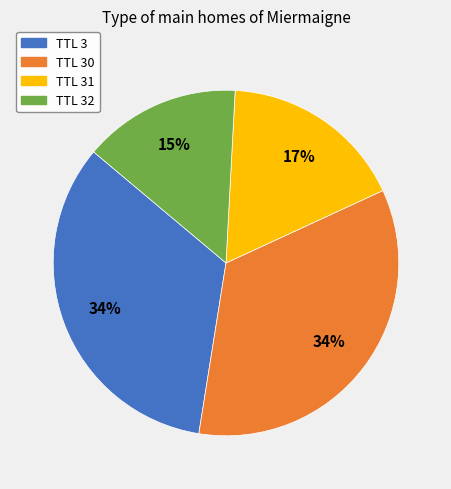

To the nearest percent, what is the average slice percentage?

25%